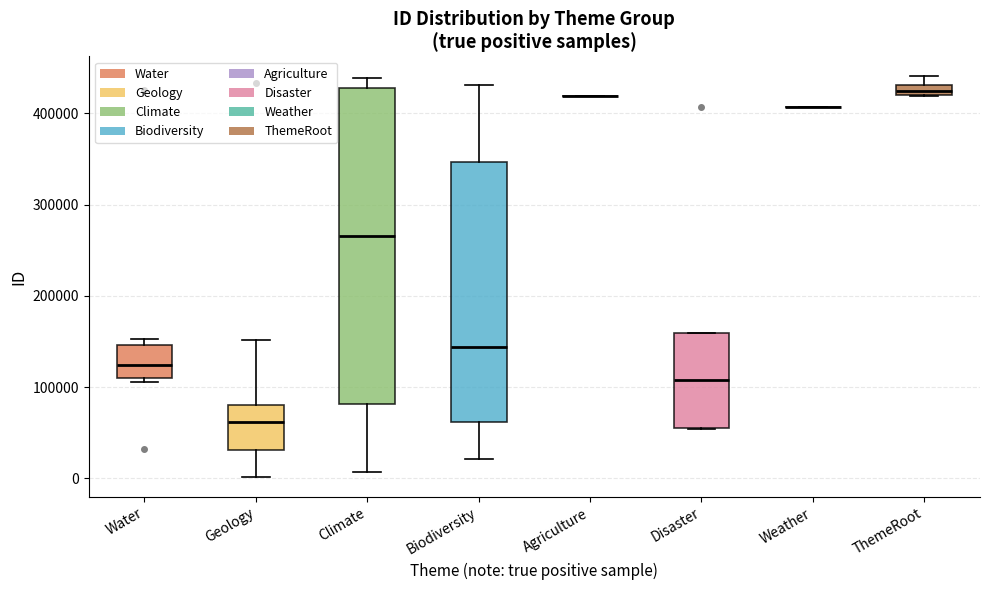

Which box is the tallest, from its lower edge to its upper edge?

Climate